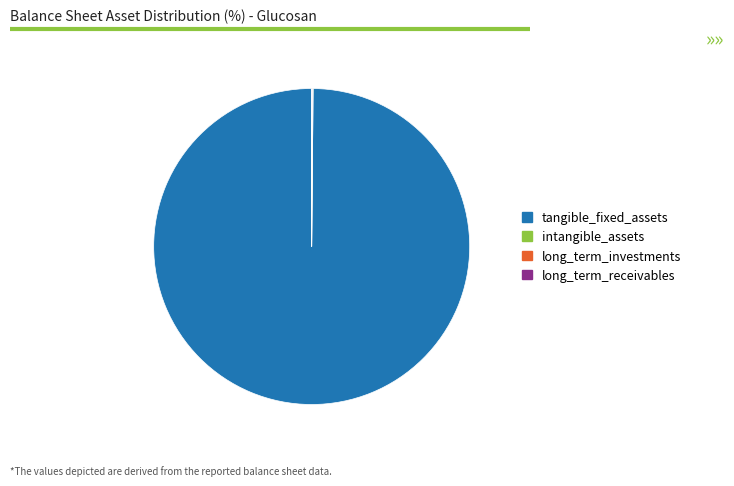

Does any single category account for the majority?

Yes